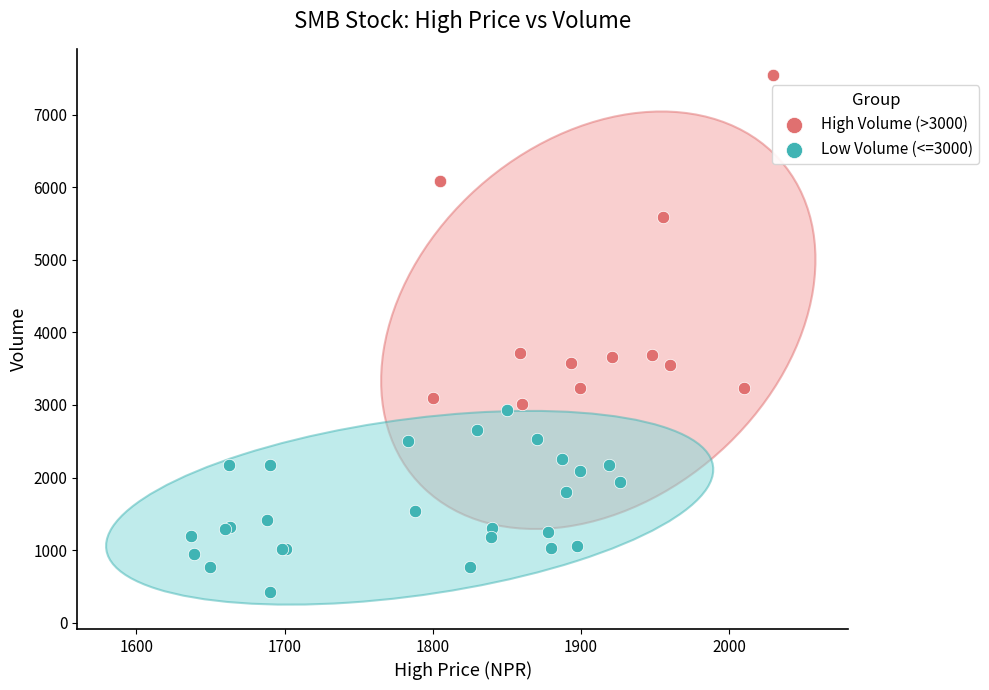

Which series has the widest spread of Y values?

High Volume (>3000)